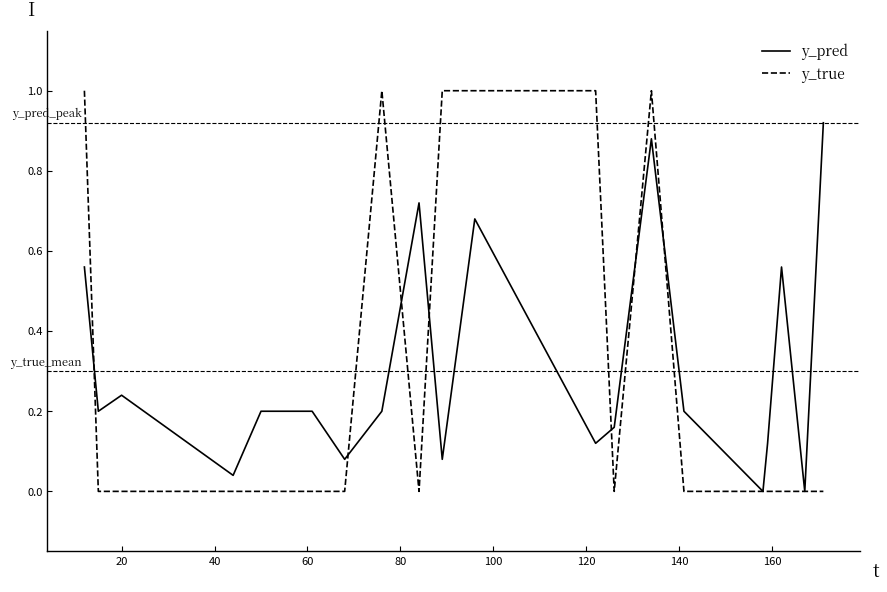

Which series has the largest range (max minus min)?

y_true